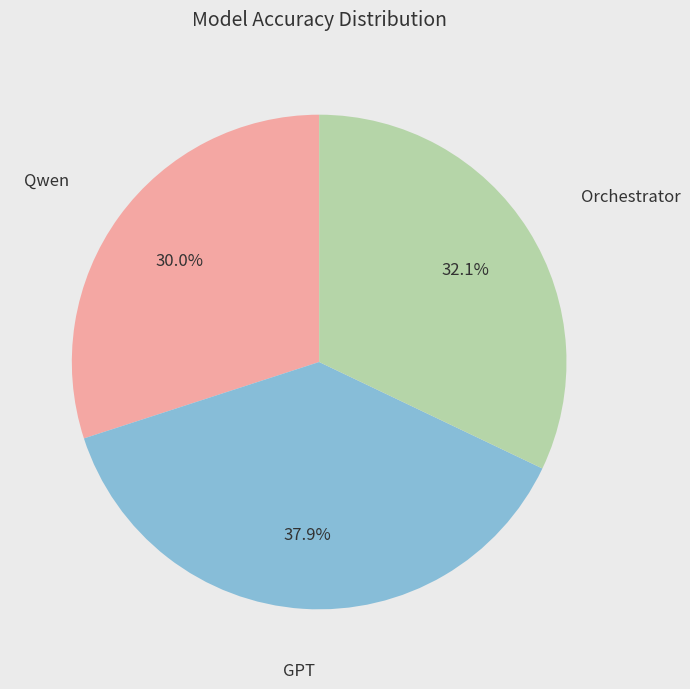

Does any single category account for the majority?

No